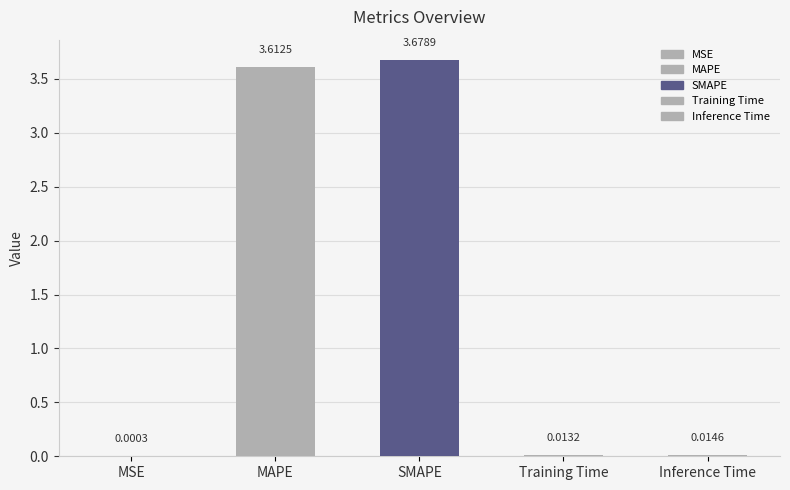

Reading left to right, transcribe all the data shown in this chart.

MSE=0.0	MAPE=3.6	SMAPE=3.7	Training Time=0.0	Inference Time=0.0